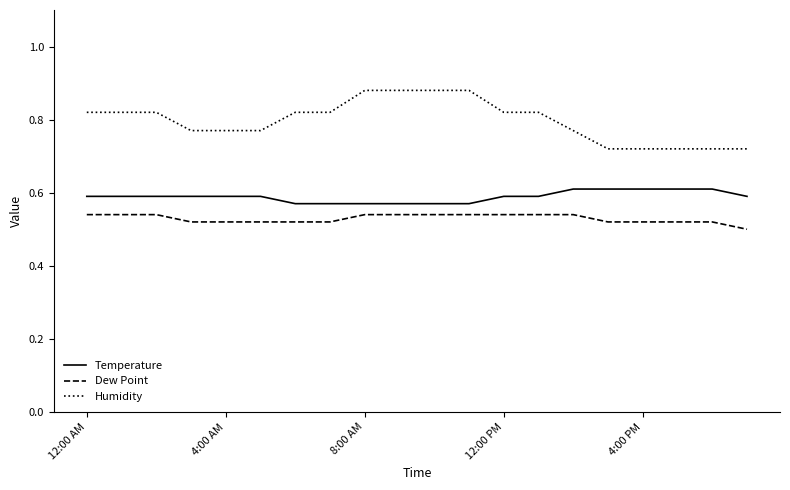

Rank the series by their maximum value, from lowest to highest.

Dew Point, Temperature, Humidity